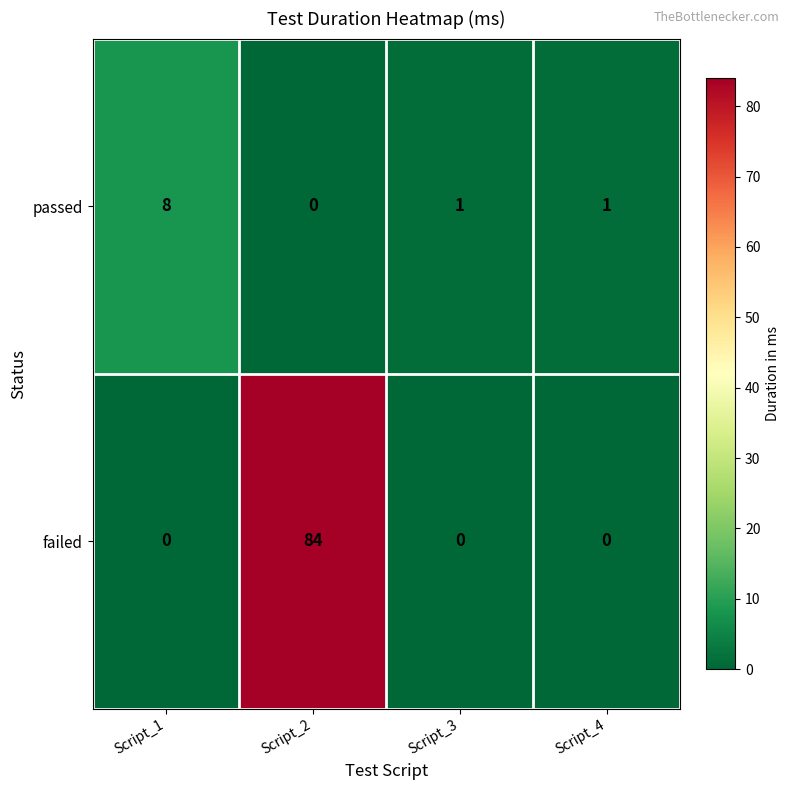

True or false: passed has a value of 1 at Script_3.

True